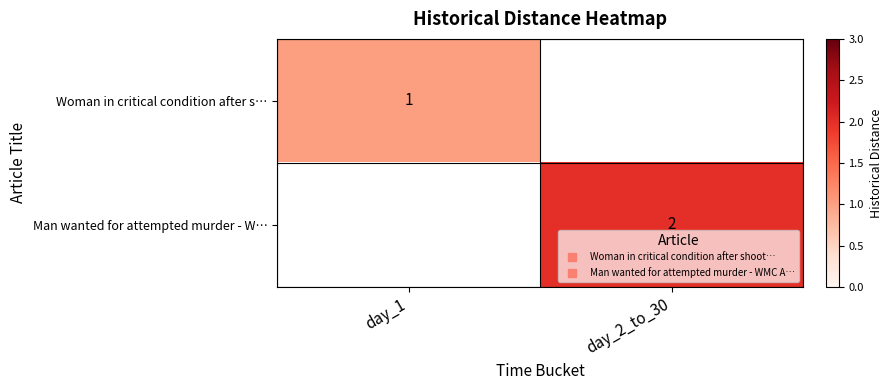

What is the difference between the maximum and minimum values in the Man wanted for attempted murder - W… series?

2